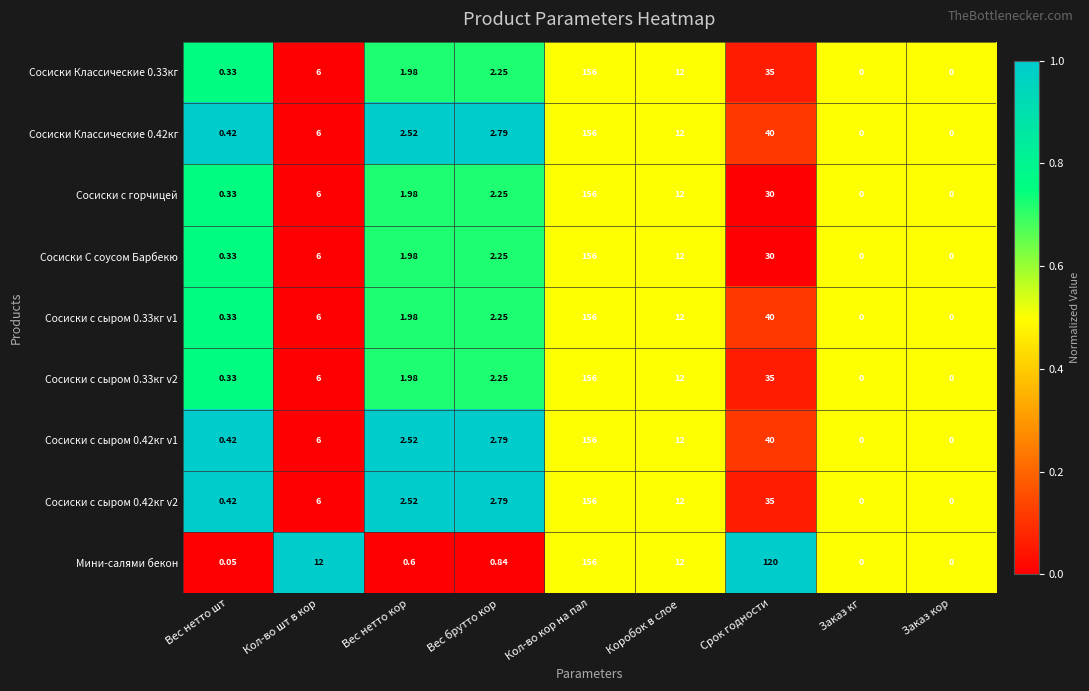

Which series changed the most between Срок годности and Заказ кор?

Мини-салями бекон